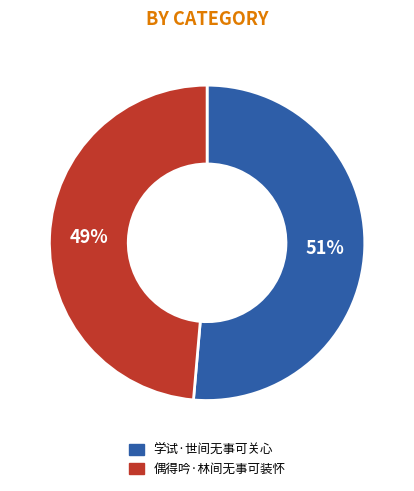

Count the number of slices in the pie.

2